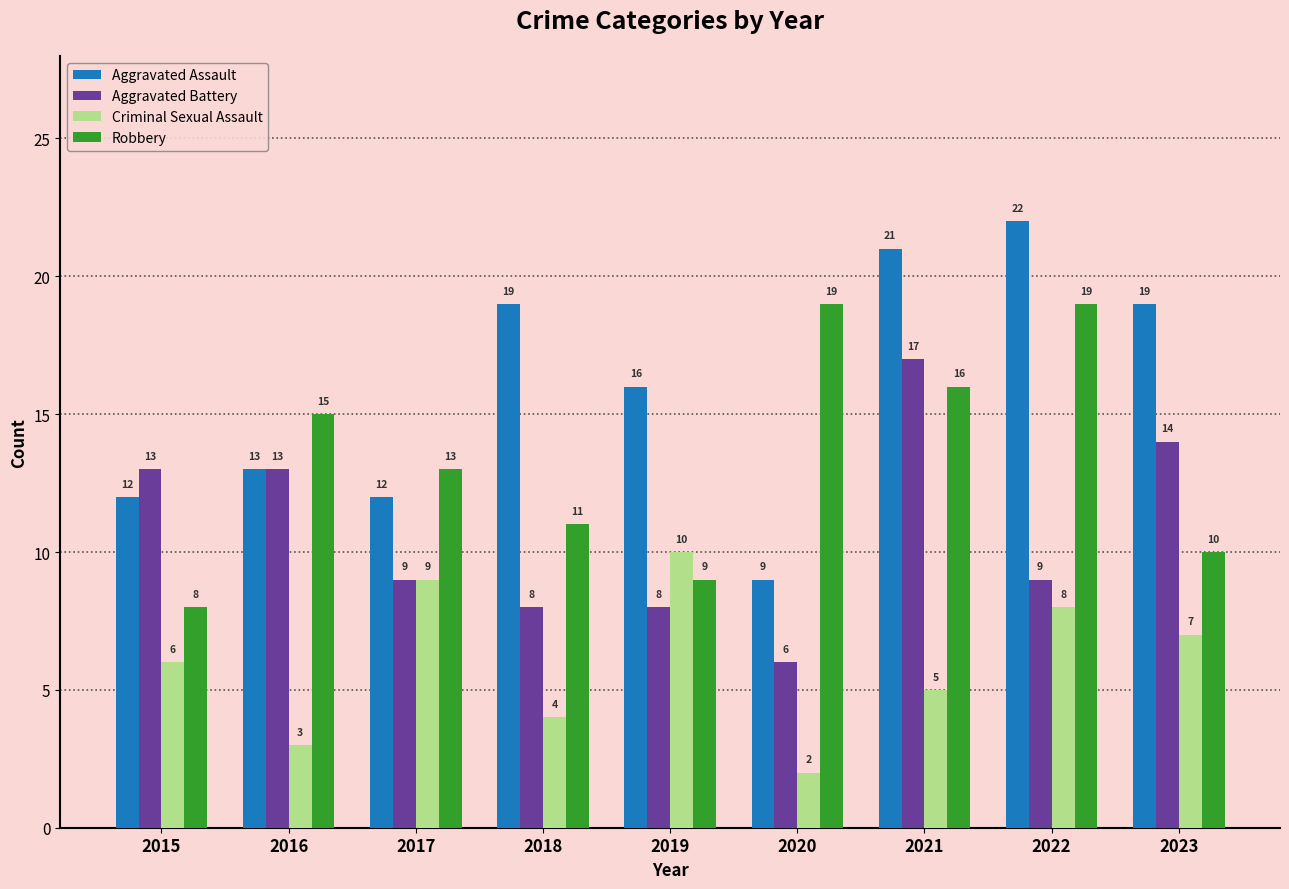

What is the difference between the maximum and minimum values in the Aggravated Assault series?

13